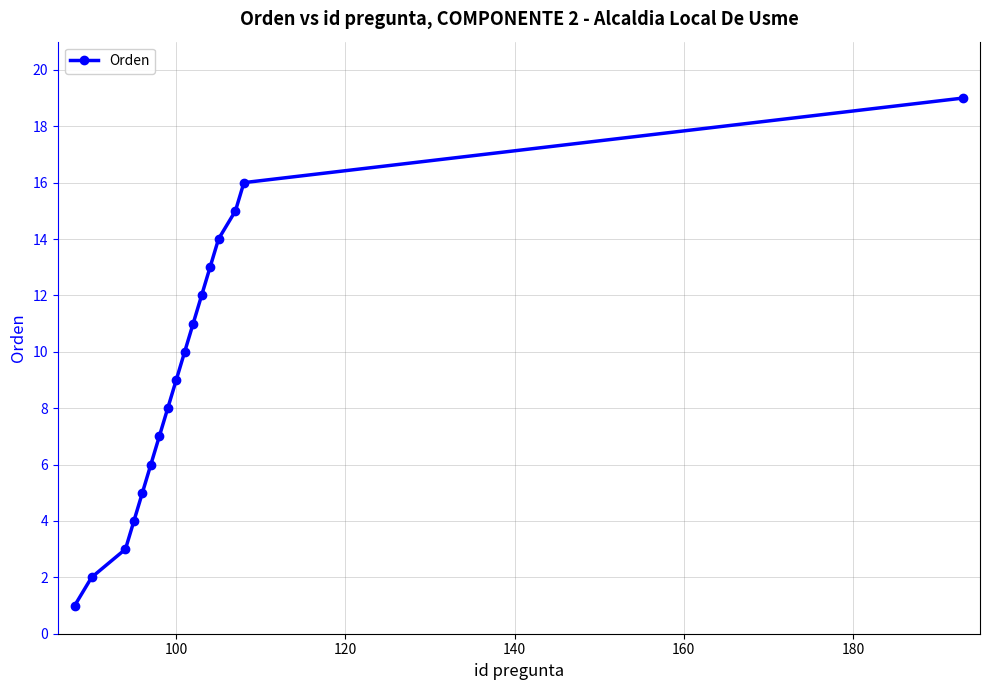

What is the maximum value shown in the chart?

19